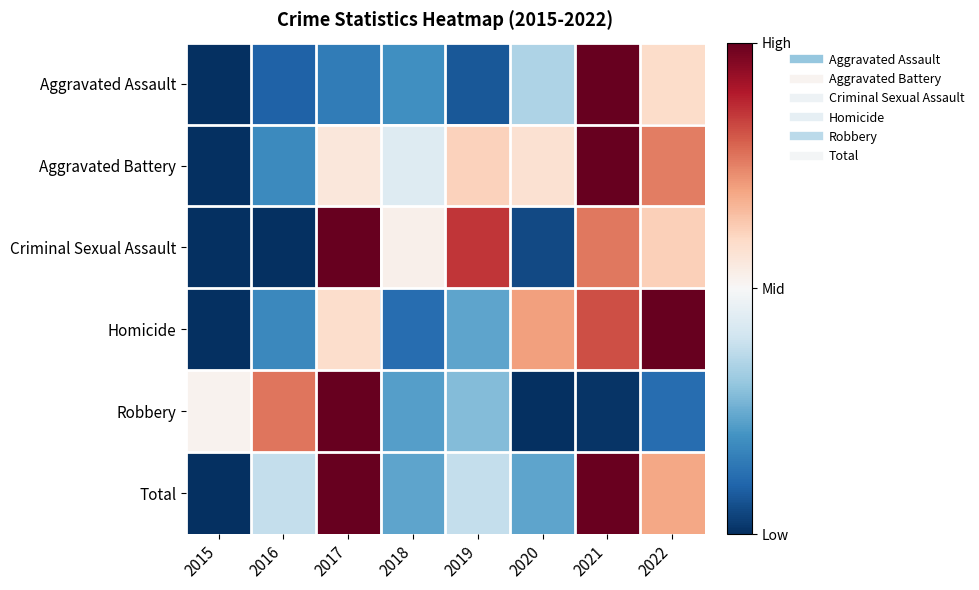

List the series in order of their peak value, lowest first.

Aggravated Assault, Aggravated Battery, Criminal Sexual Assault, Homicide, Robbery, Total